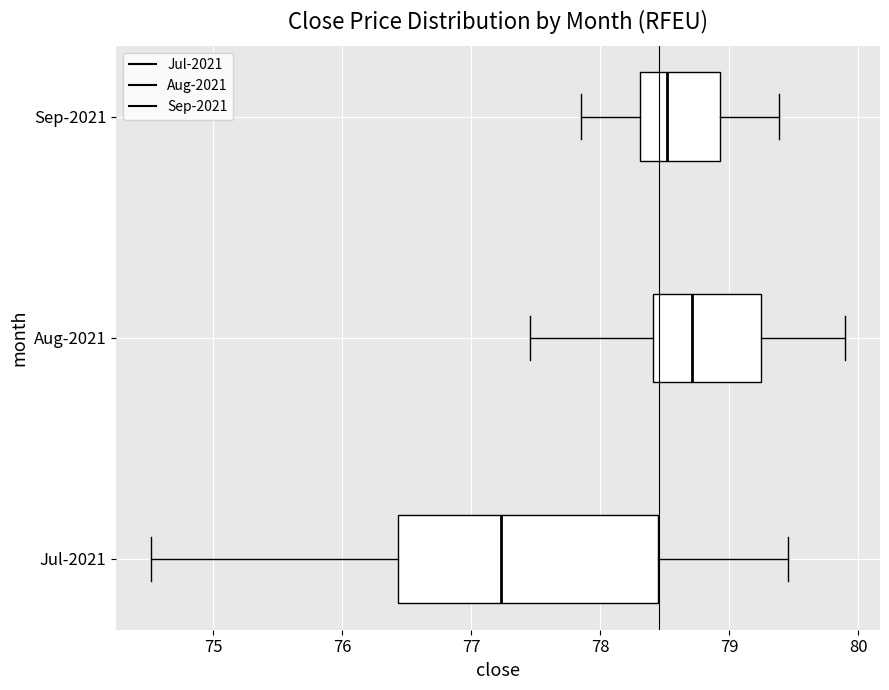

Where does the right whisker of the box for Jul-2021 end on the x-axis? The values are not printed on the chart, so give them approximately, as read against the axis.

79.5